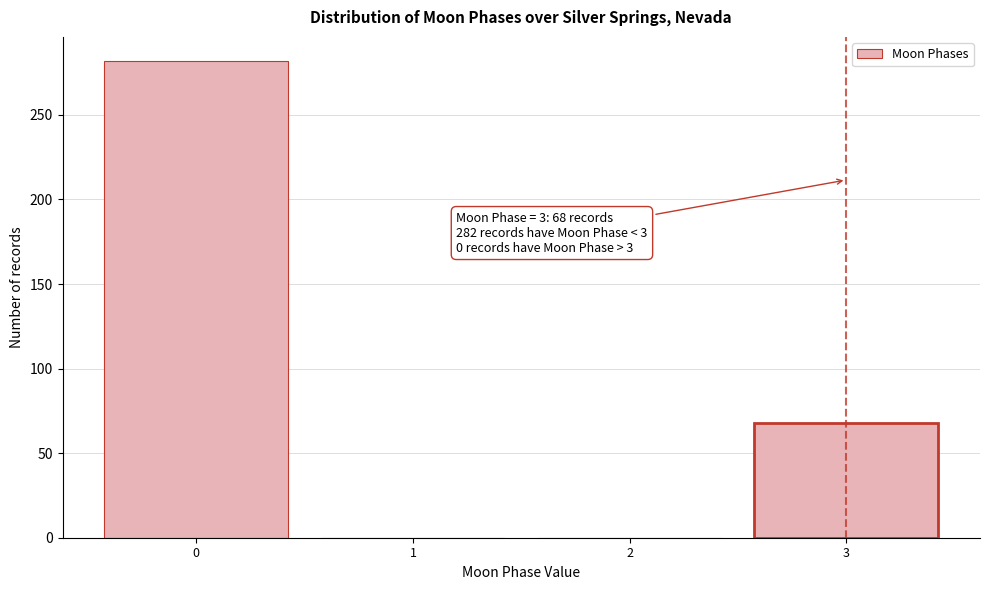

Over which range of the x-axis is the bar tallest?

-0.5 to 0.5